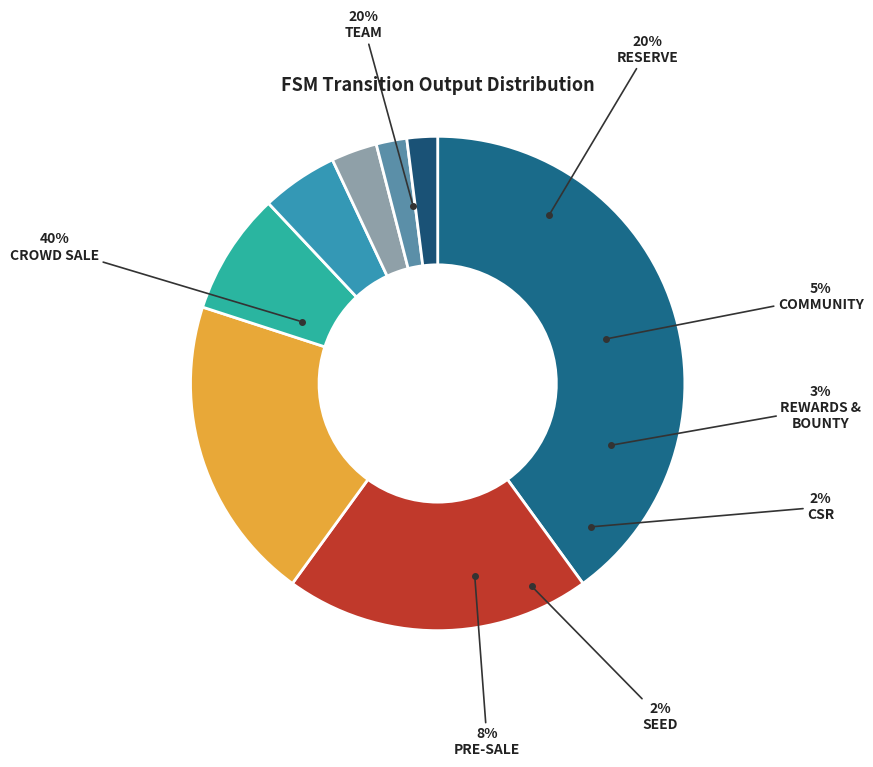

Is there a majority slice in this chart?

No